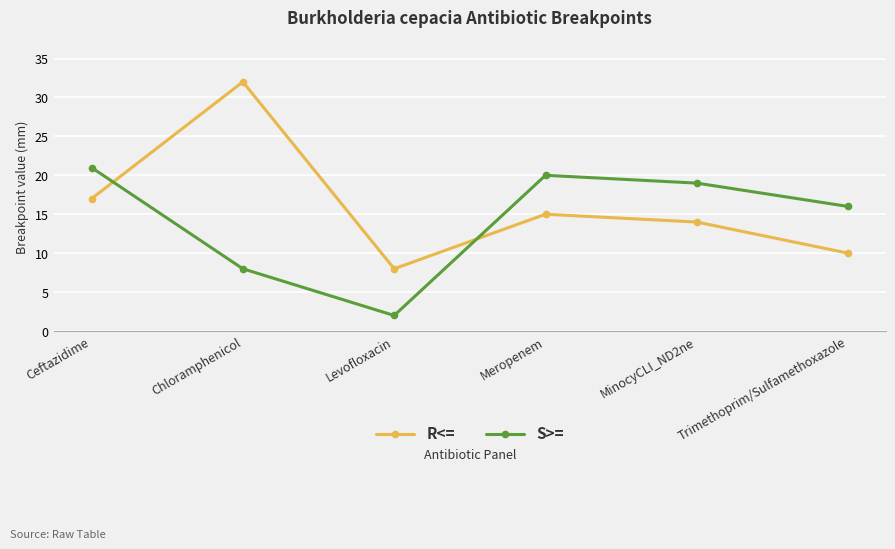

At how many categories does at least one series exceed 5?

6